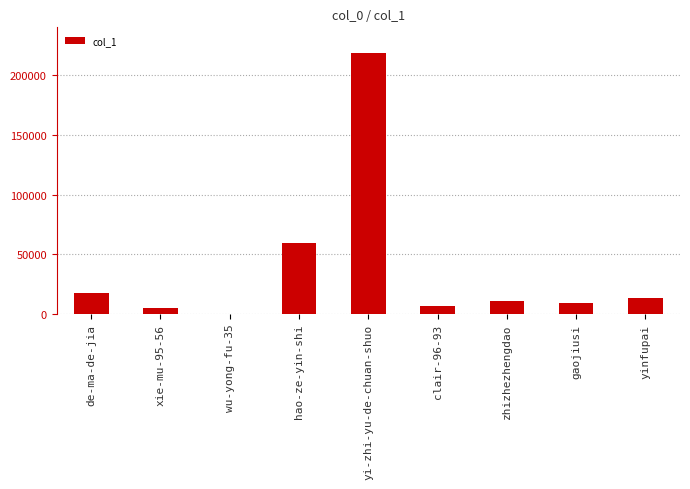

Where is the data nearest to the value 109423?

hao-ze-yin-shi